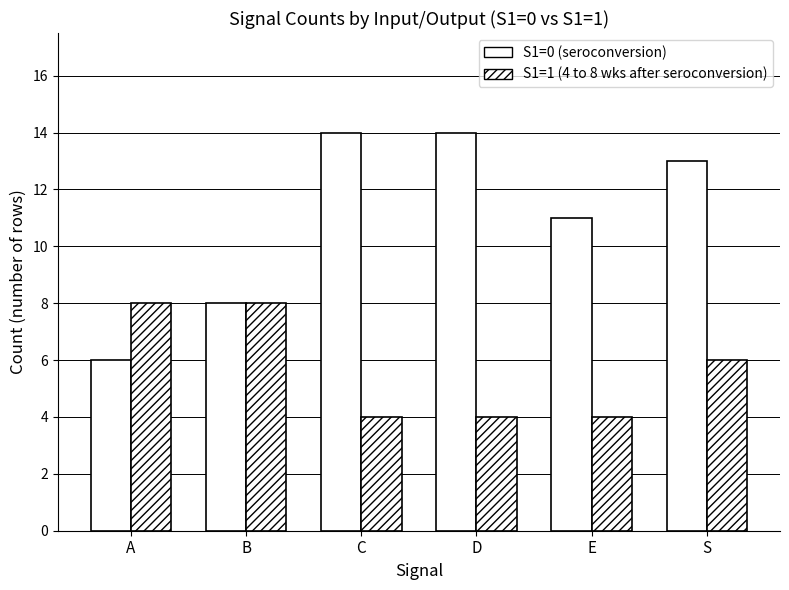

Rank the categories by S1=0 (seroconversion) value from lowest to highest.

A, B, E, S, C, D